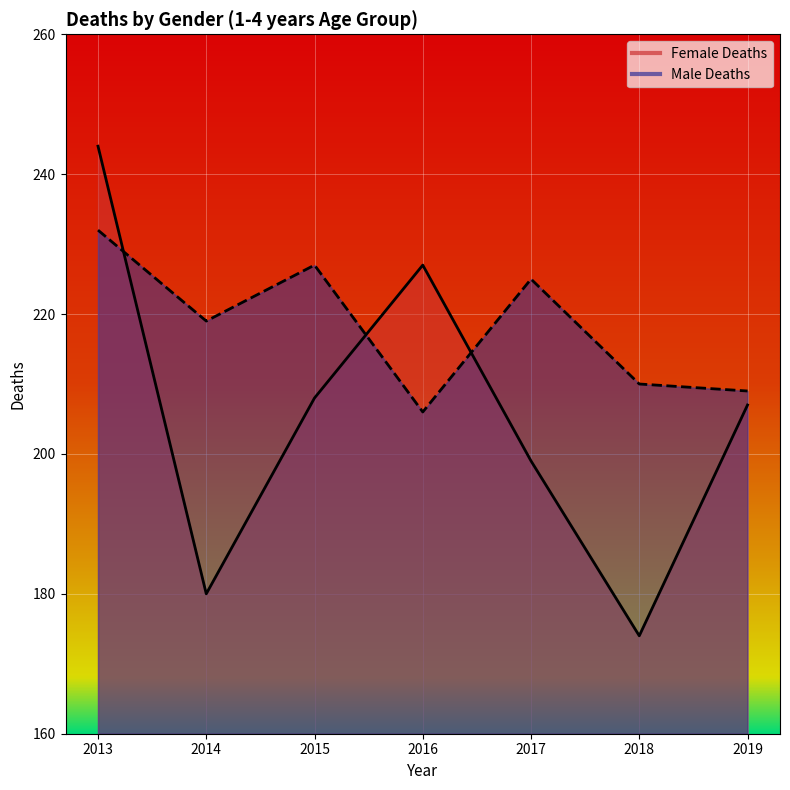

True or false: Female Deaths has more than 2 points higher than both neighbors.

False